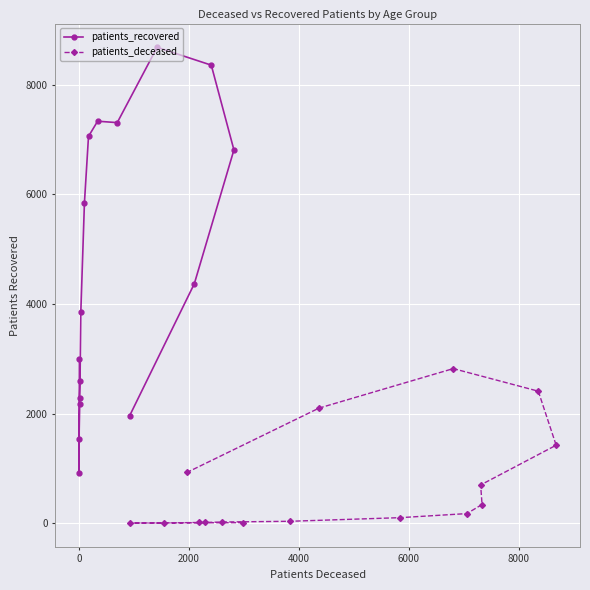

What is the maximum value for patients_deceased?

2821